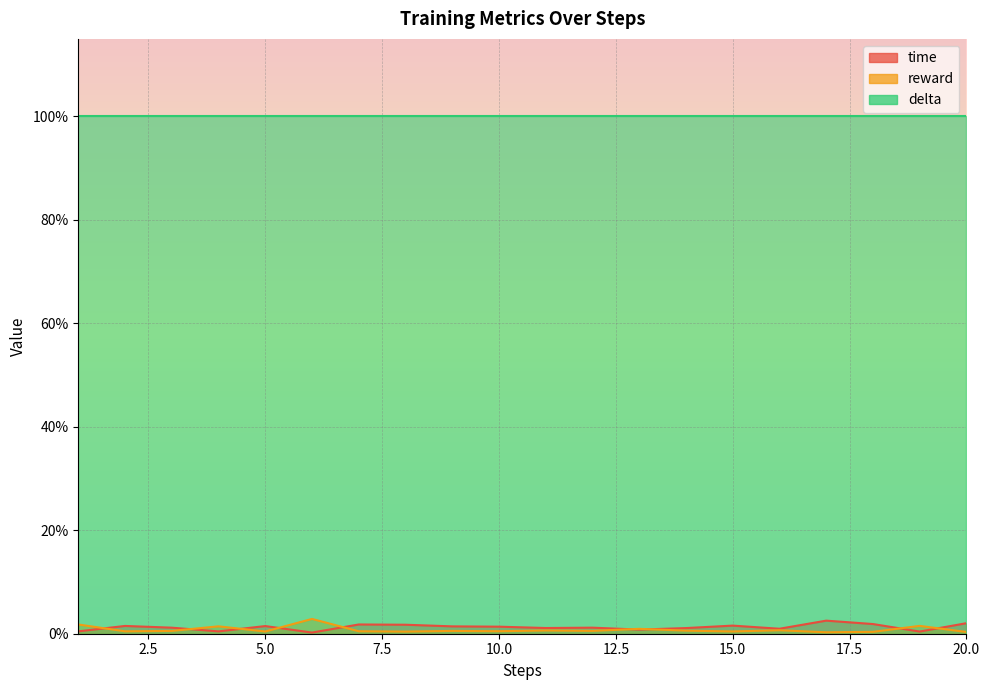

Where is the first local maximum for reward?

4